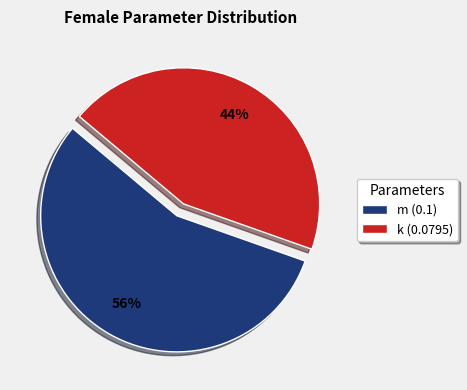

Count the number of slices in the pie.

2